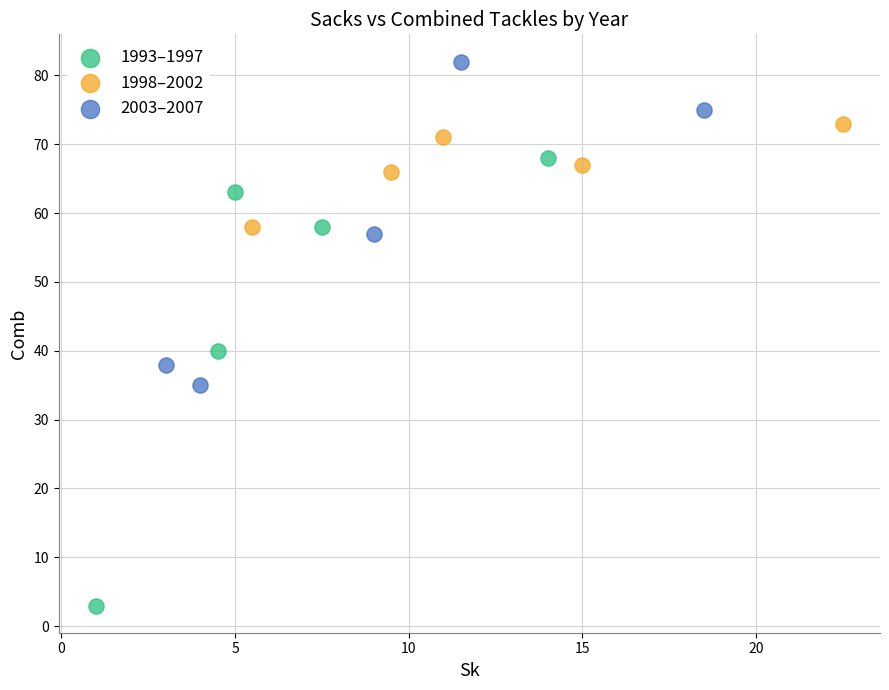

What are all the series names shown in the legend?

1993–1997, 1998–2002, 2003–2007